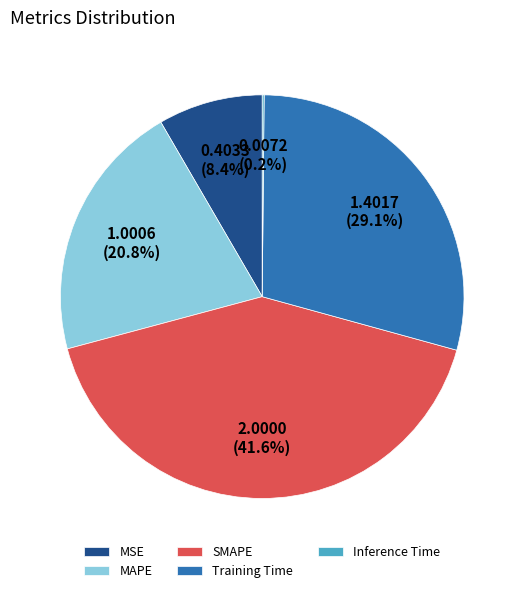

Which category has the biggest portion of the pie?

SMAPE